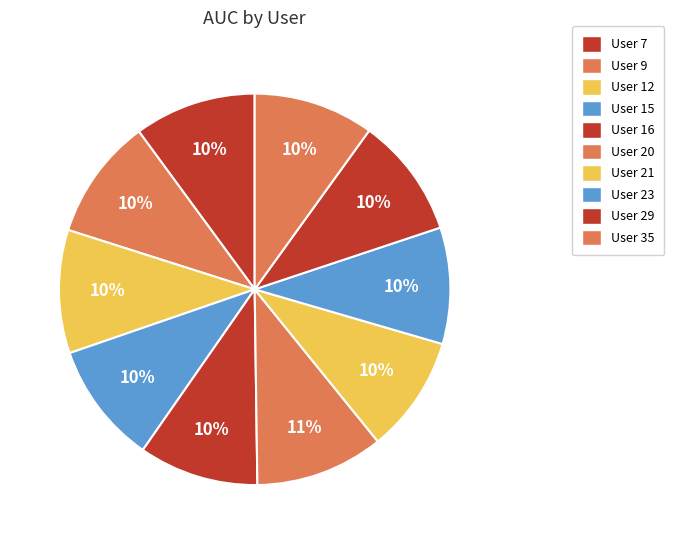

How many segments does this pie chart have?

10